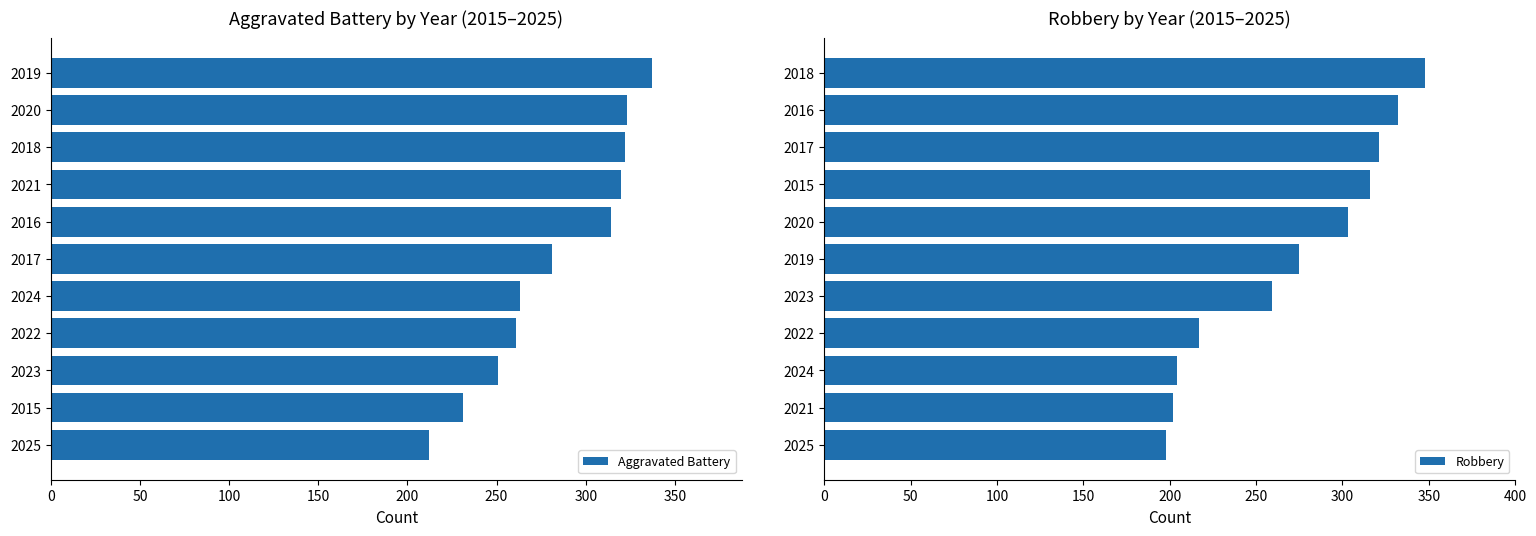

What value does the Aggravated Battery series have at 2020, to the nearest 5?

325